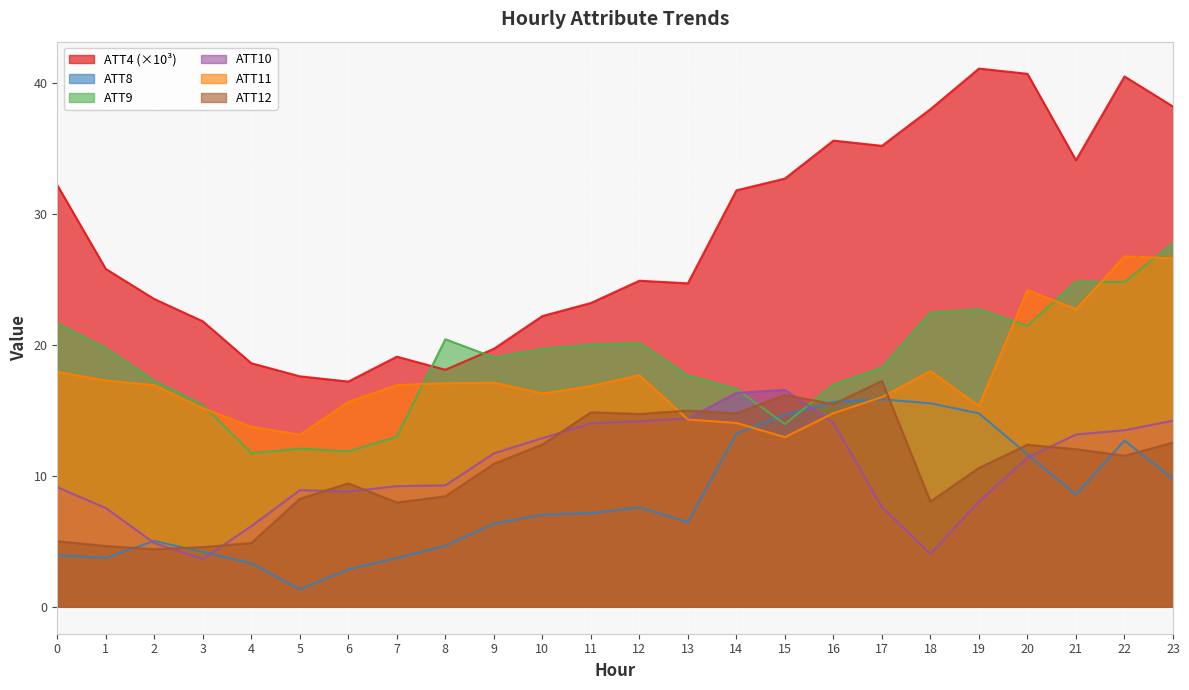

Reading right to left, what are all the values shown in this chart?

ATT4: 38.2	40.5	34.1	40.7	41.1	38.0	35.2	35.6	32.7	31.8	24.7	24.9	23.2	22.2	19.7	18.1	19.1	17.2	17.6	18.6	21.8	23.5	25.8	32.2
ATT8: 9.7	12.7	8.6	11.6	14.8	15.5	15.8	15.6	14.7	13.2	6.5	7.6	7.2	7.0	6.4	4.7	3.7	2.9	1.3	3.3	4.2	5.0	3.7	3.9
ATT9: 27.8	24.8	24.8	21.4	22.7	22.5	18.3	17.0	14.0	16.6	17.7	20.2	20.0	19.7	19.0	20.4	13.0	11.9	12.1	11.7	15.4	17.3	19.7	21.6
ATT10: 14.2	13.5	13.2	11.4	8.0	4.0	7.6	14.0	16.6	16.3	14.4	14.2	14.0	12.9	11.7	9.3	9.2	8.8	8.9	6.2	3.6	4.9	7.5	9.1
ATT11: 26.6	26.8	22.7	24.2	15.3	18.0	16.0	14.8	13.0	14.0	14.3	17.7	16.9	16.3	17.1	17.1	16.9	15.6	13.1	13.8	15.2	16.9	17.3	17.9
ATT12: 12.5	11.5	12.0	12.4	10.6	8.0	17.2	15.5	16.2	14.8	15.0	14.7	14.9	12.4	10.9	8.4	8.0	9.4	8.2	4.9	4.6	4.4	4.6	5.0